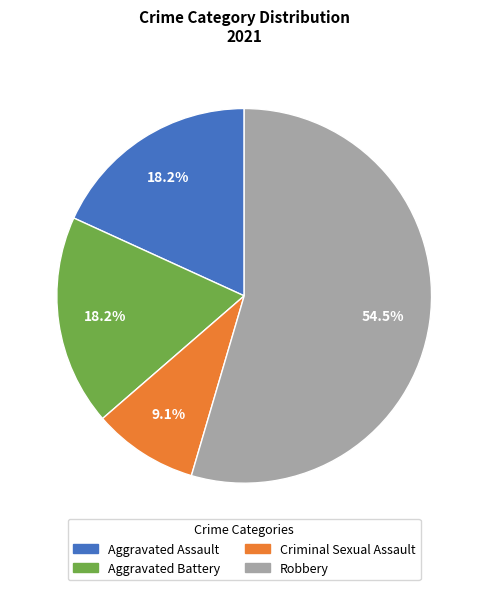

Approximately how many times larger is the value at Robbery compared to Aggravated Battery?

3.0